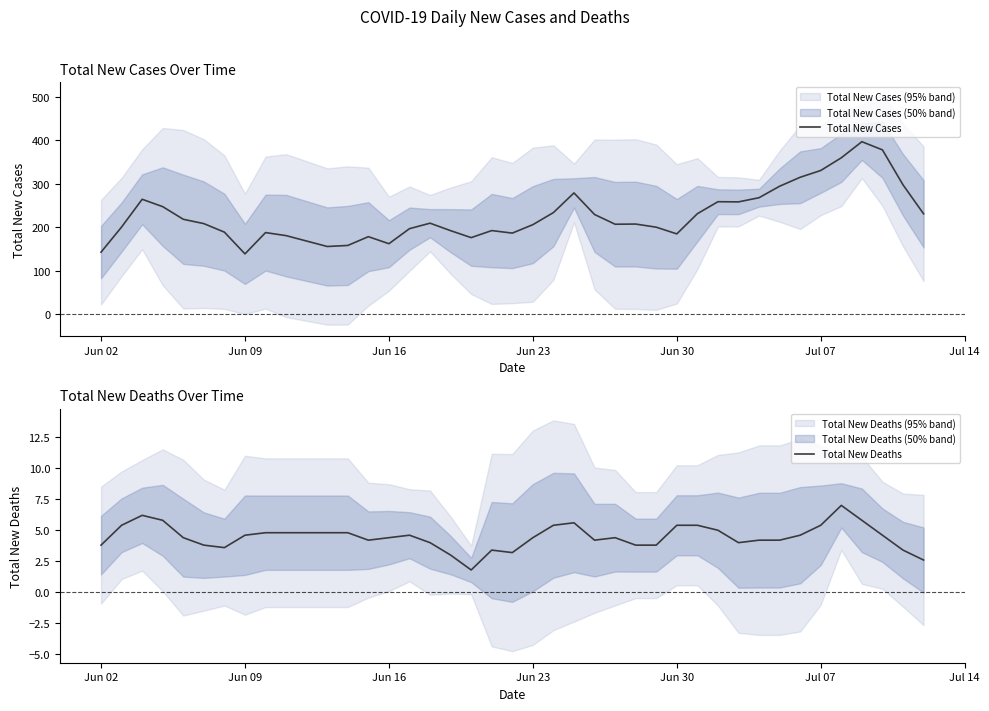

True or false: Total New Deaths has more than 2 interior local peaks.

True